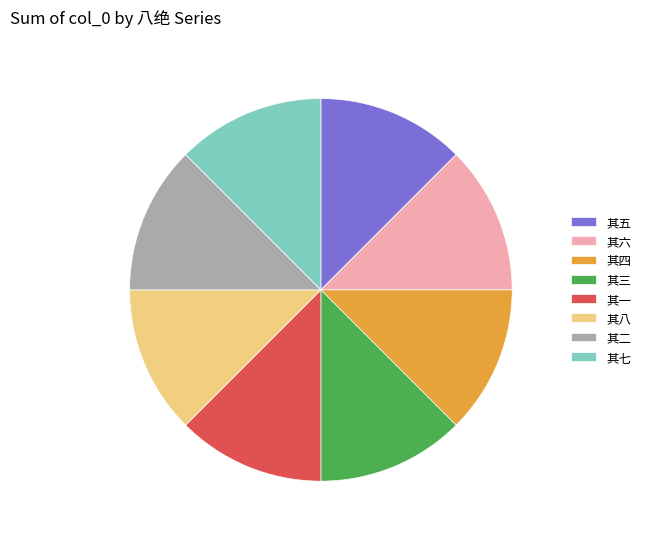

Approximately how many times larger is the value at 其一 compared to 其二?

1.0